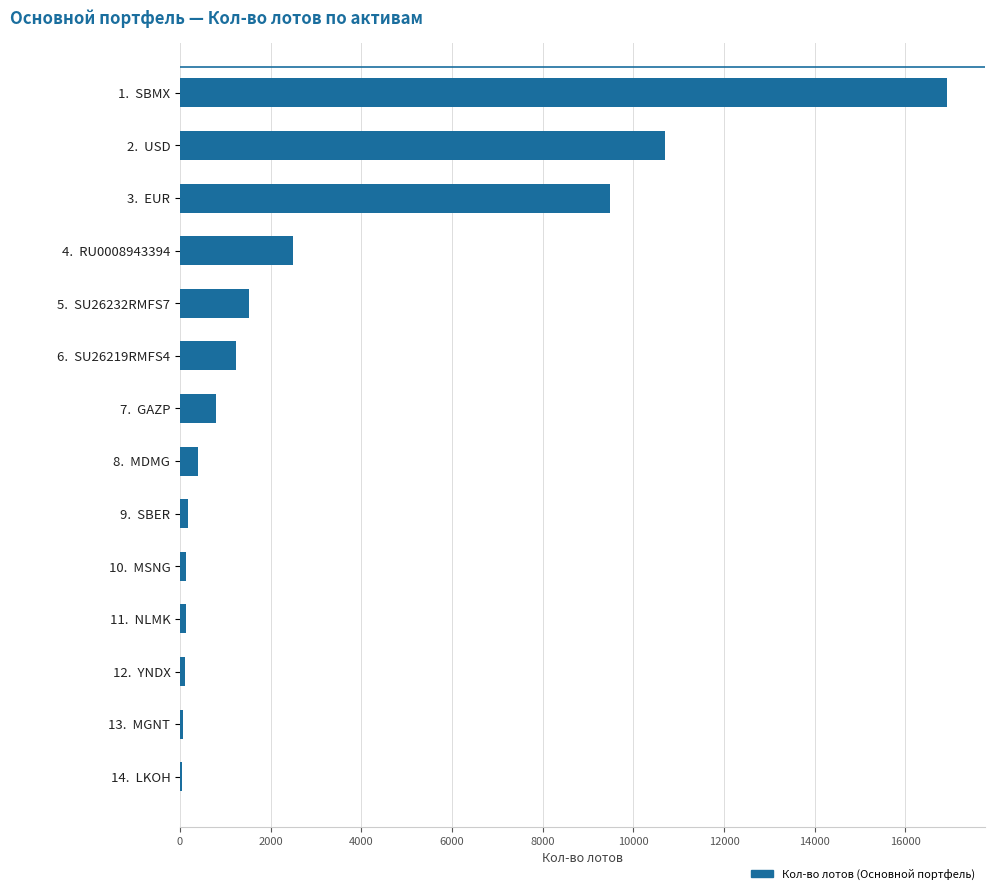

The value at 7.  GAZP is 791. True or false?

True